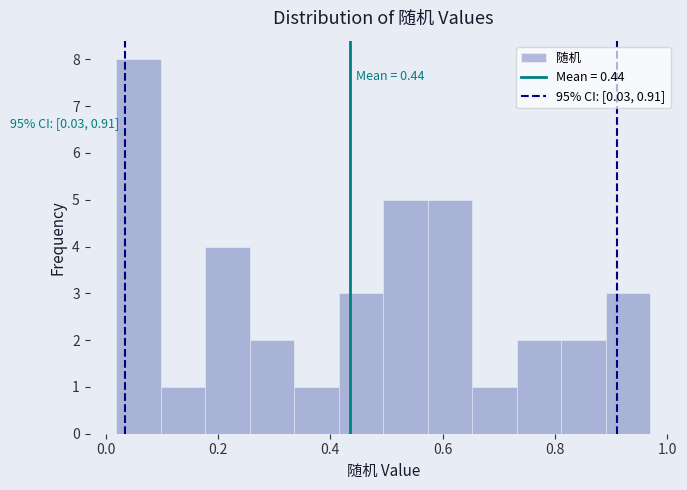

Read against the x-axis, roughly where is the centre of the tallest bar?

0.06